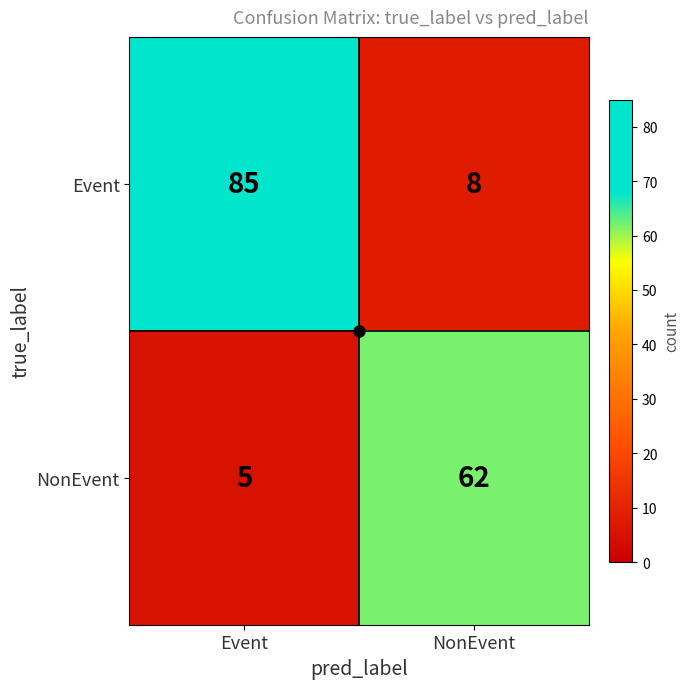

What is the maximum value shown in the chart?

85